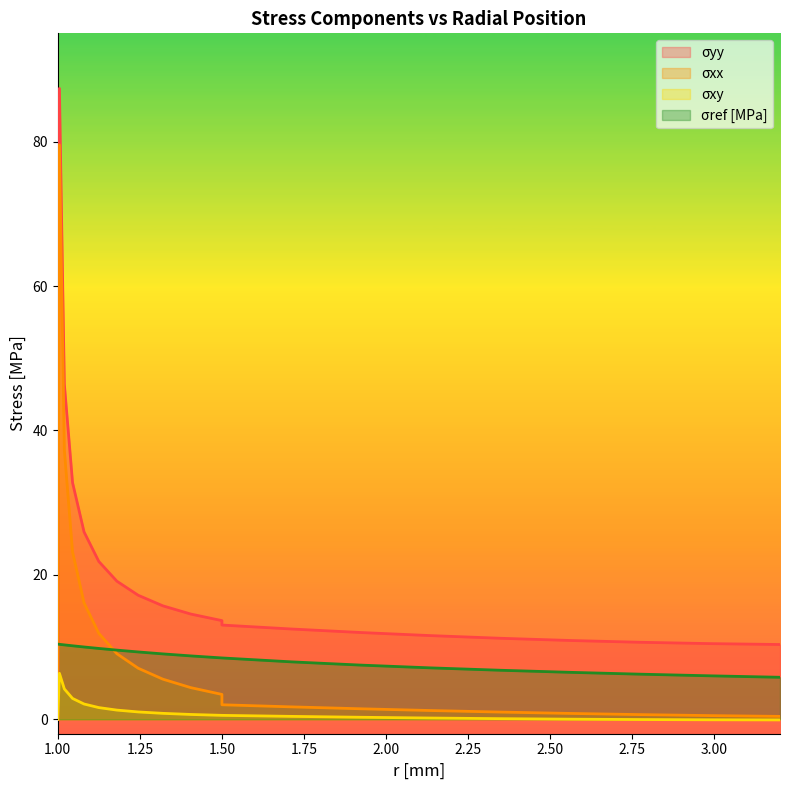

True or false: σxx has more than 2 points higher than both neighbors.

False